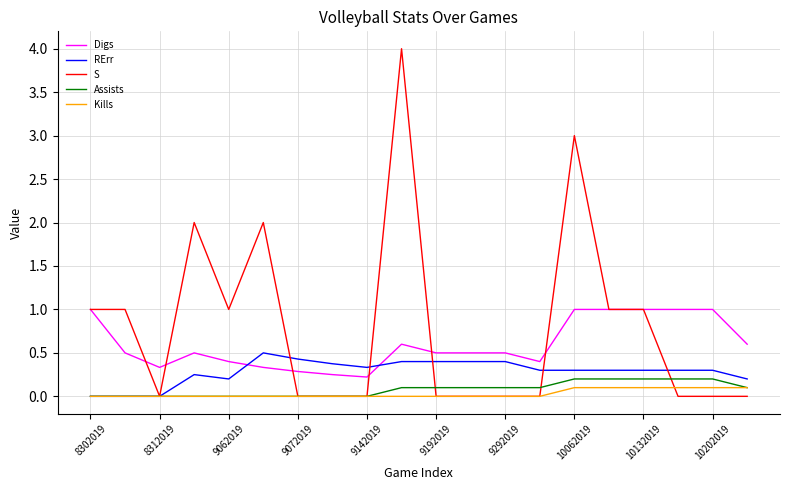

Which series has the widest spread of values?

S